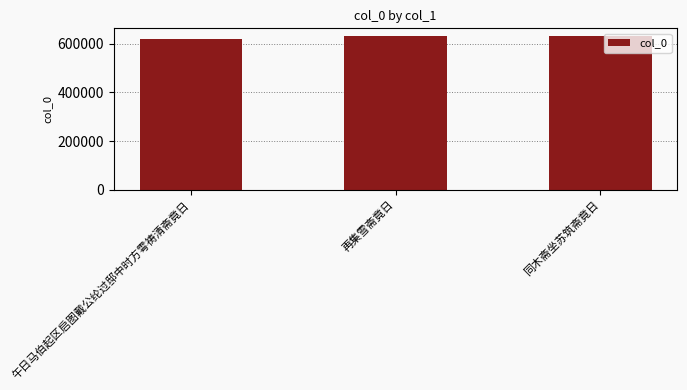

The value at 午日马伯起区启图戴公纶过邸中时方雩祷清斋竟日 is 618265. True or false?

True